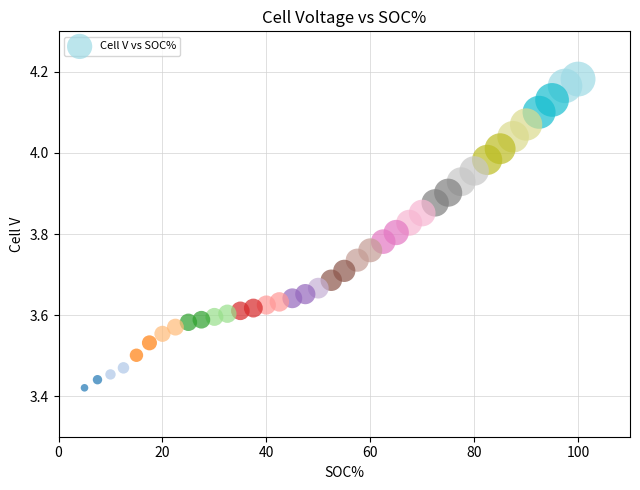

What is the range of Y values (max minus min)?

0.8